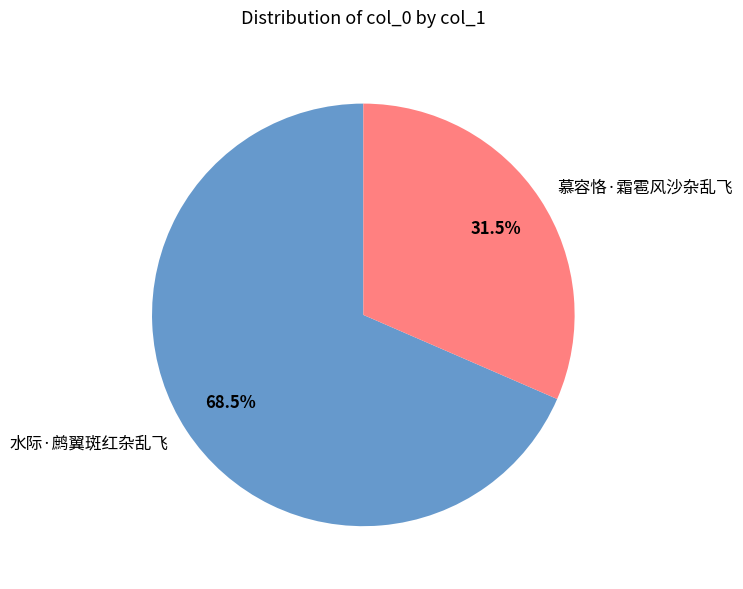

To the nearest percent, what is the combined percentage of 慕容恪·霜雹风沙杂乱飞 and 水际·鹧翼斑红杂乱飞?

100%